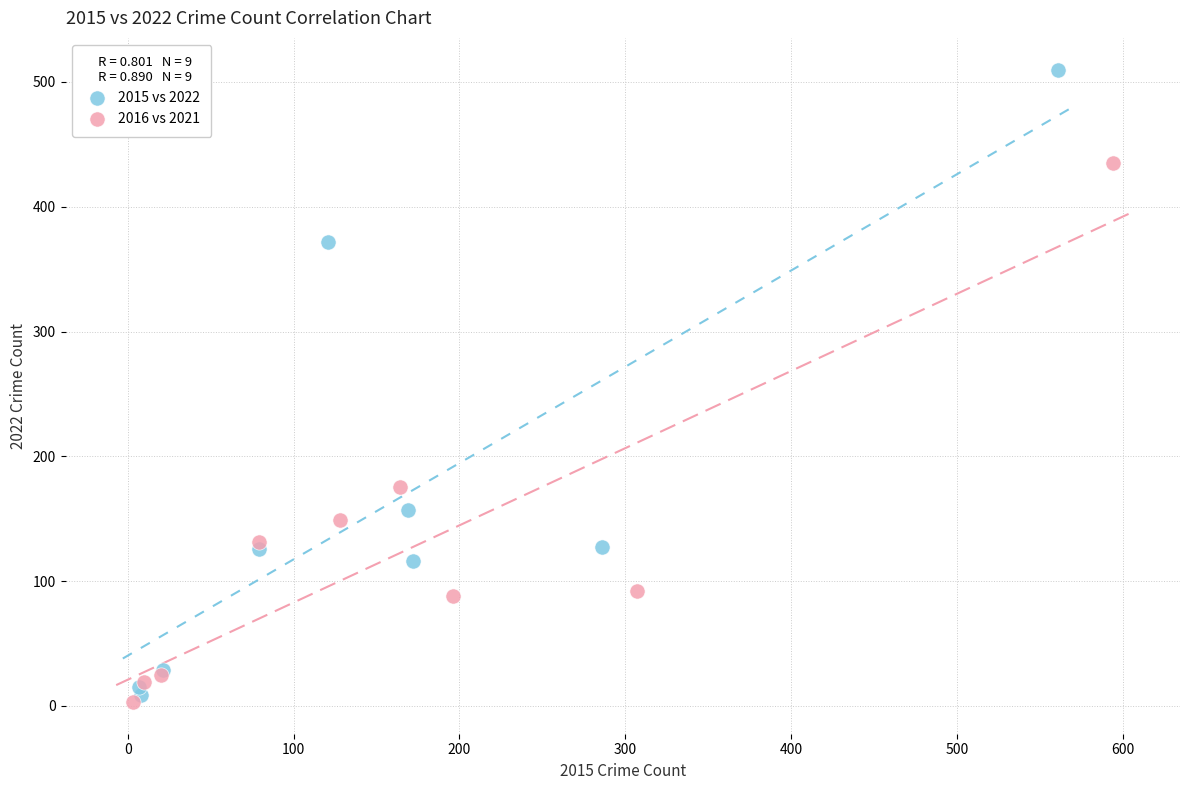

Which series has the widest spread of Y values?

2015 vs 2022